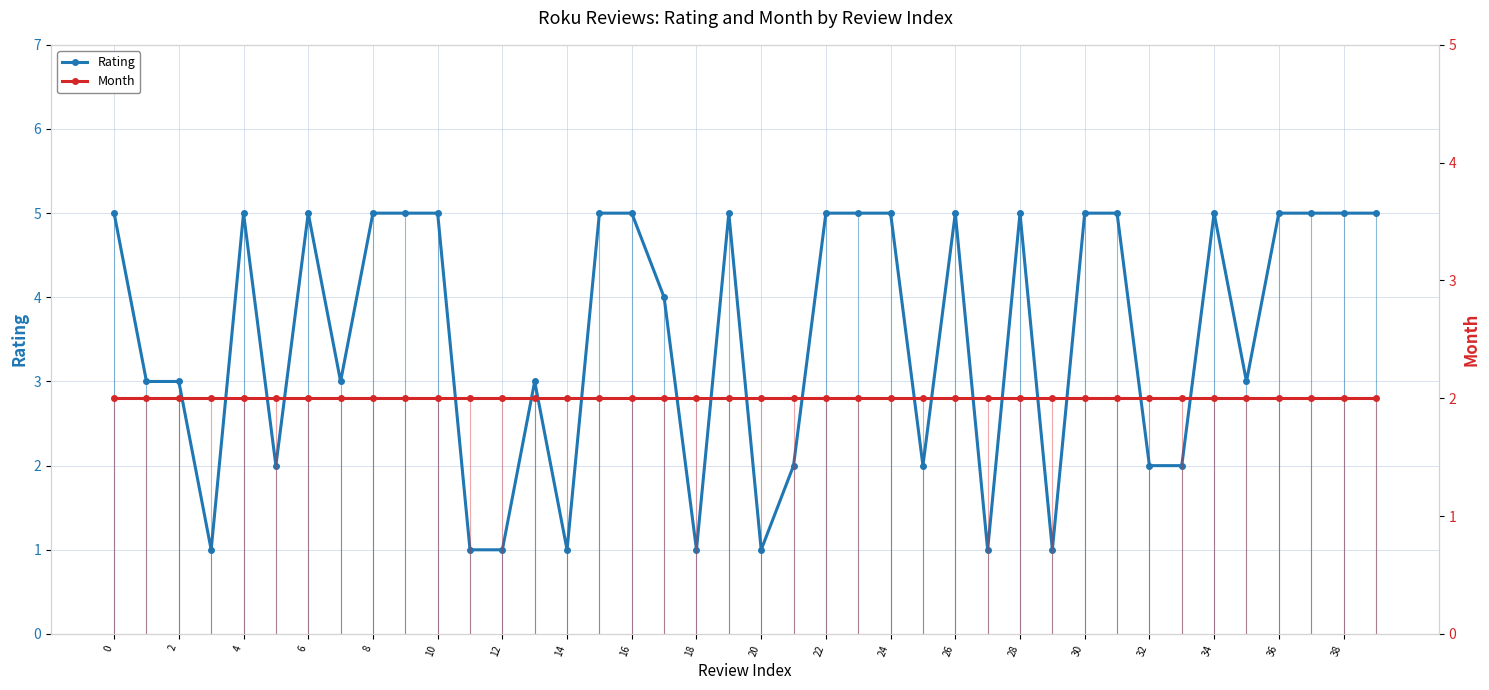

The value of Rating at 4 is 1. True or false?

False